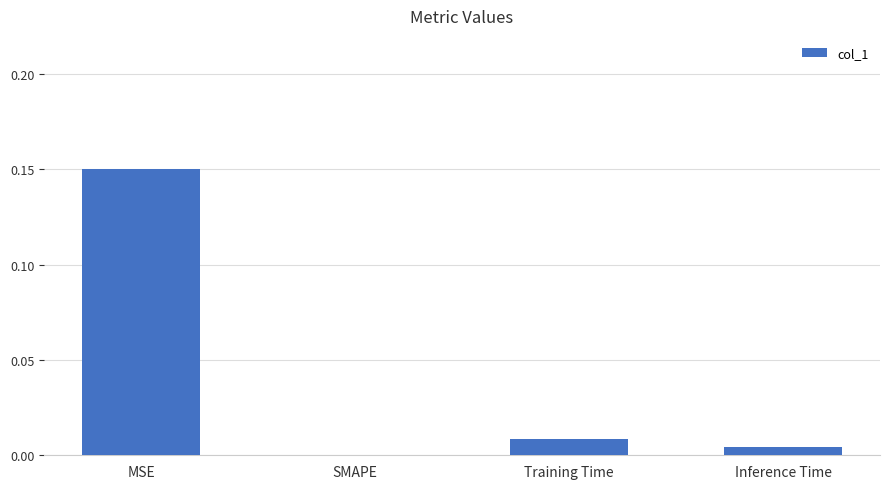

Which has a higher value, Training Time or MSE?

MSE